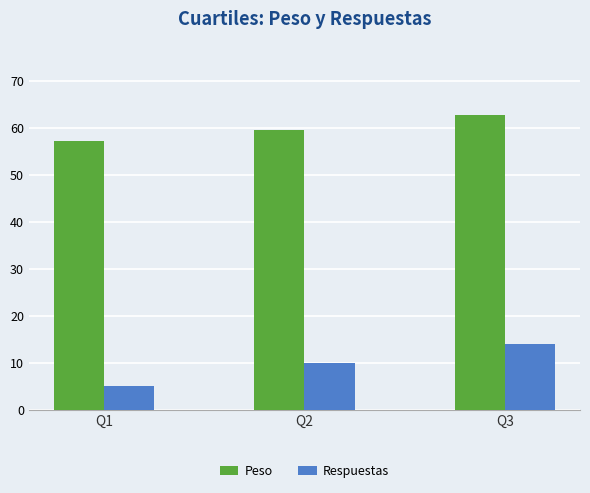

What is the sum of the Respuestas values at Q1 and Q2?

15.0